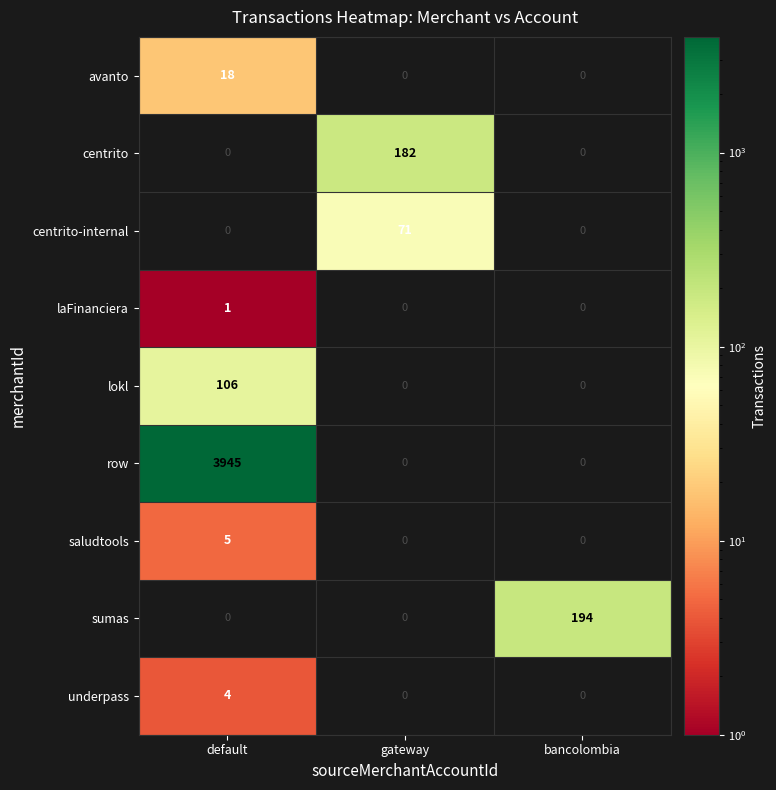

Which series has the largest total across all categories?

row